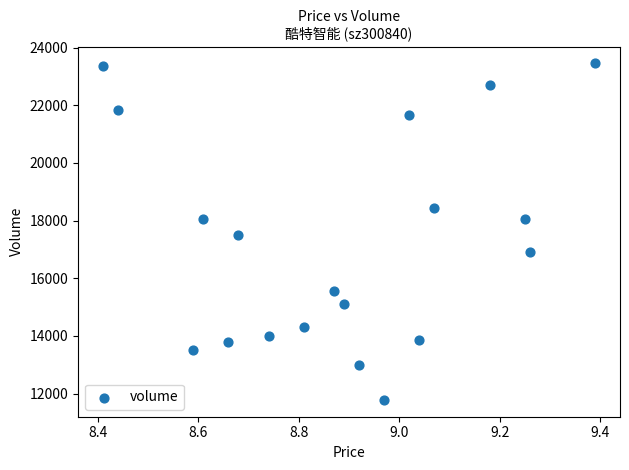

How many points are shown in the scatter plot?

19